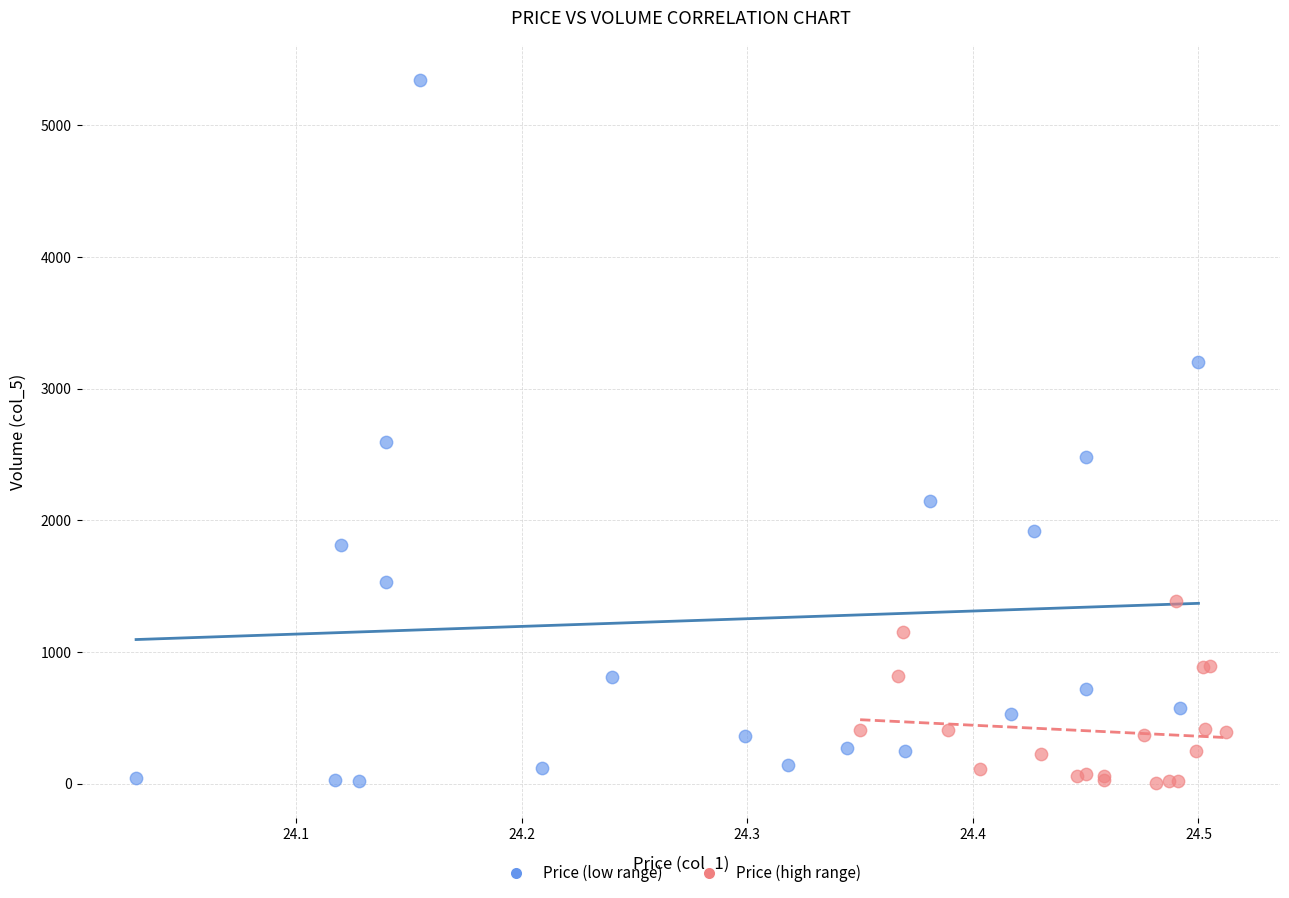

Which series contains the highest Y value?

Price (low range)